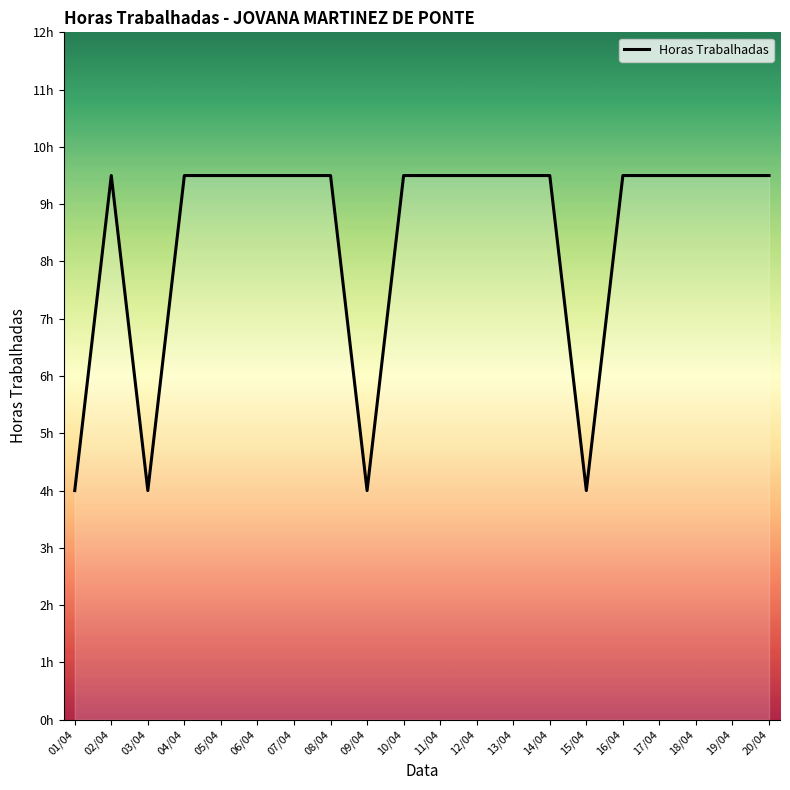

What is the average value?

8.4